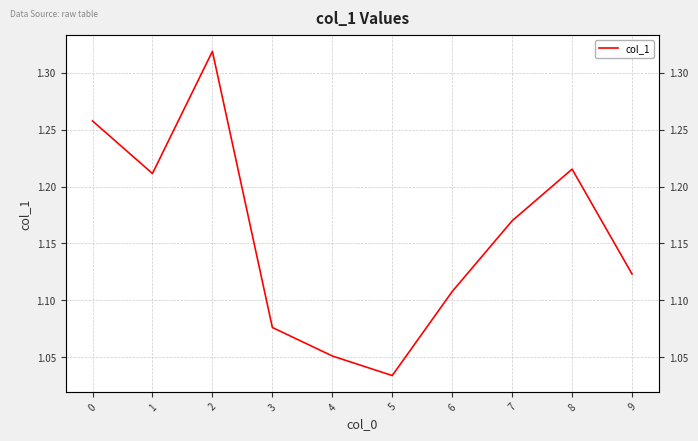

How many values are between 1 and 2?

10